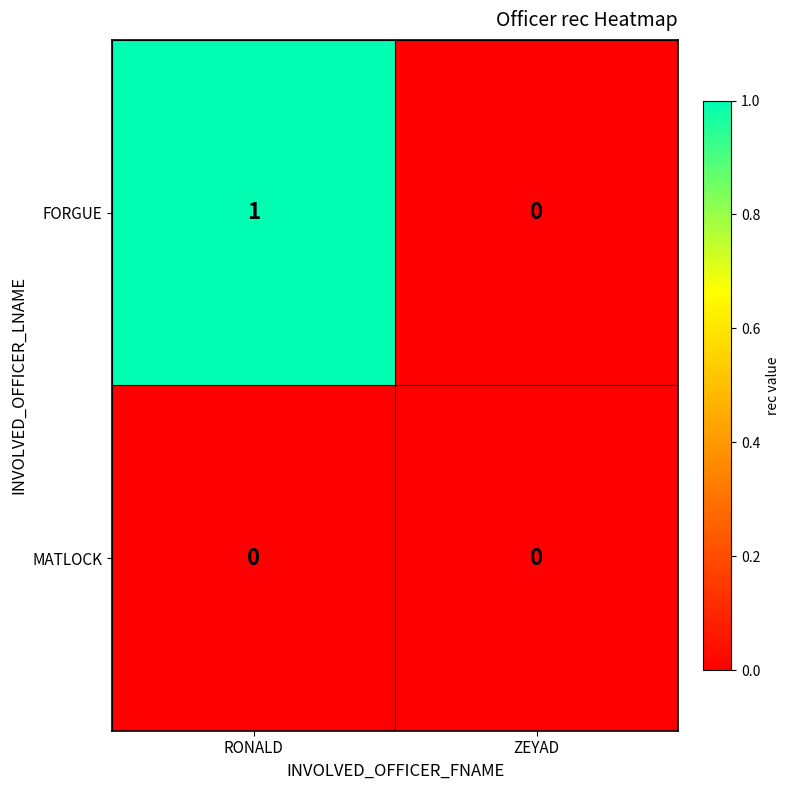

Which series has the largest total across all categories?

FORGUE